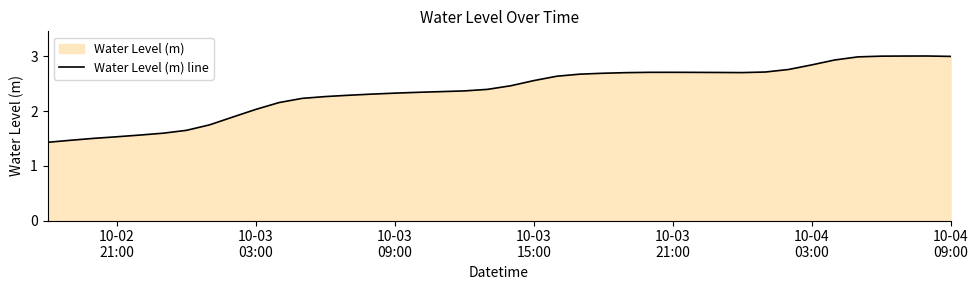

What is the greatest value displayed?

3.0